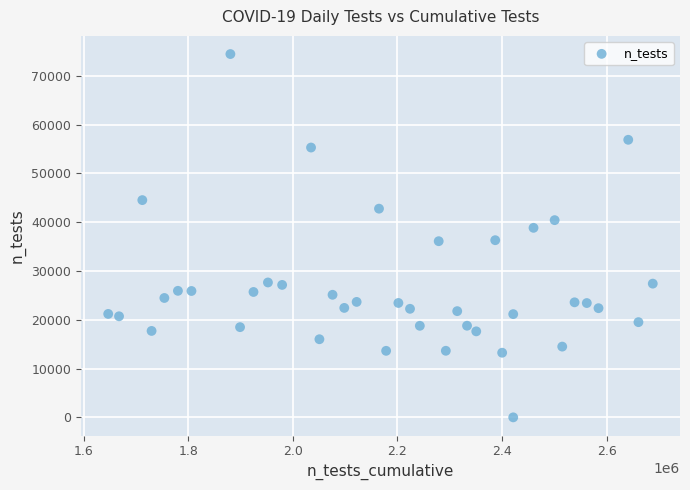

What is the range of Y values (max minus min)?

74457